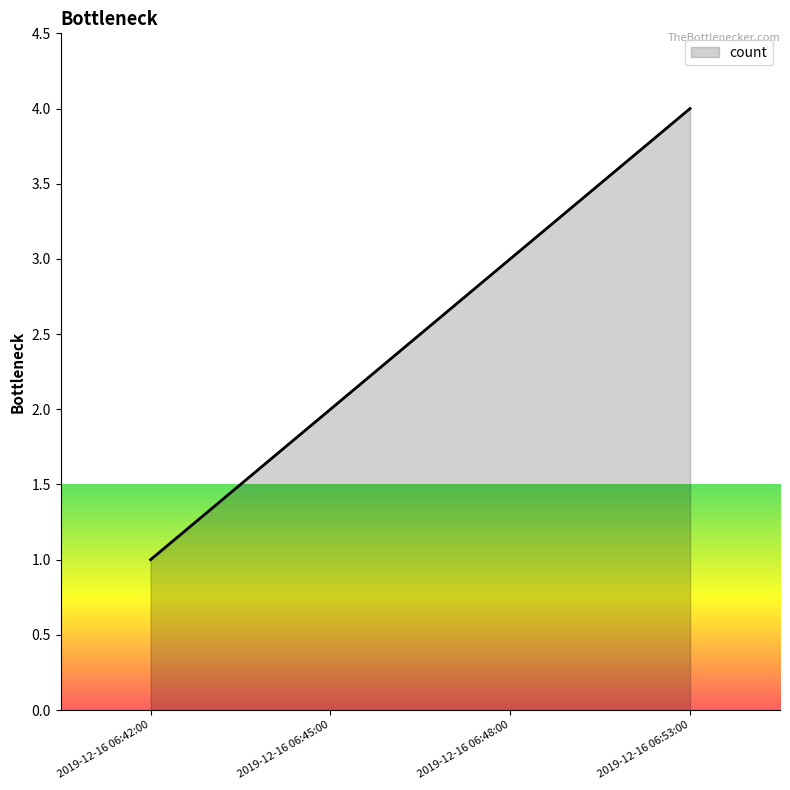

What value does the data have at 2019-12-16 06:42:00?

1